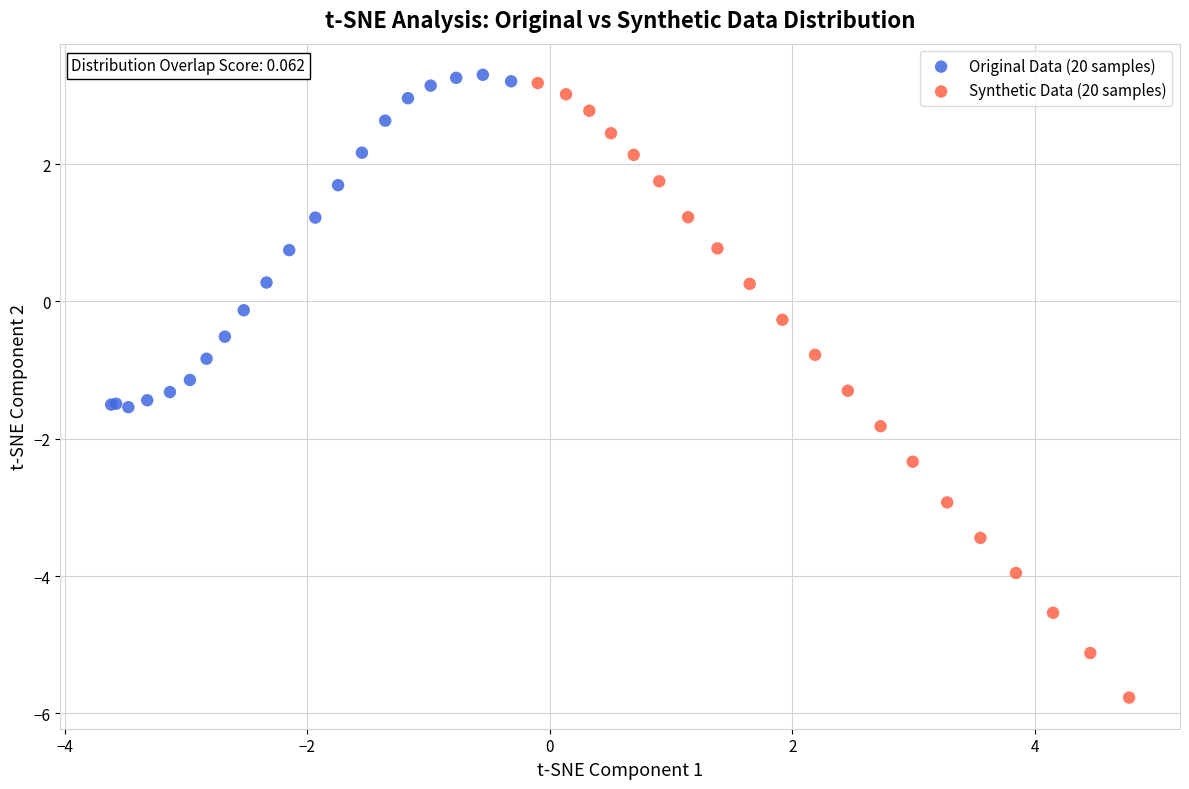

Which series contains the lowest Y value?

Synthetic Data (20 samples)